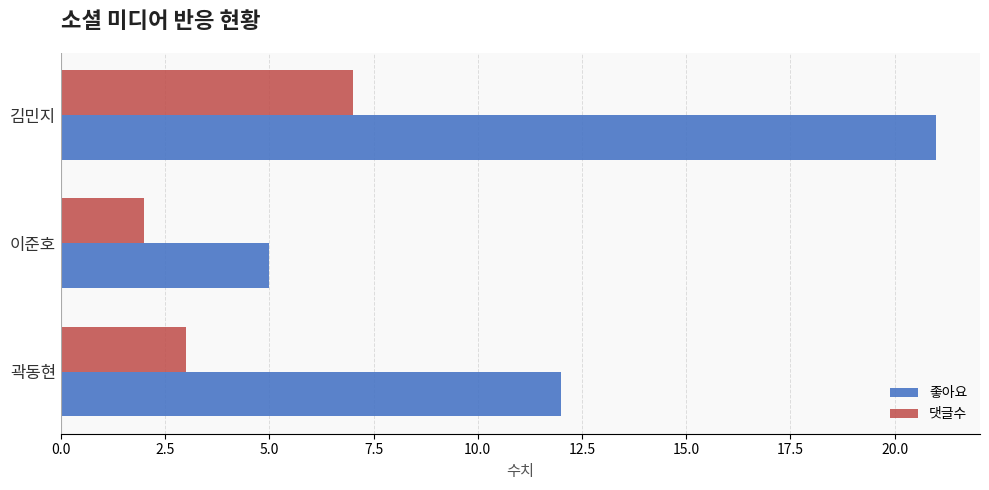

Count the number of categories in the chart.

3